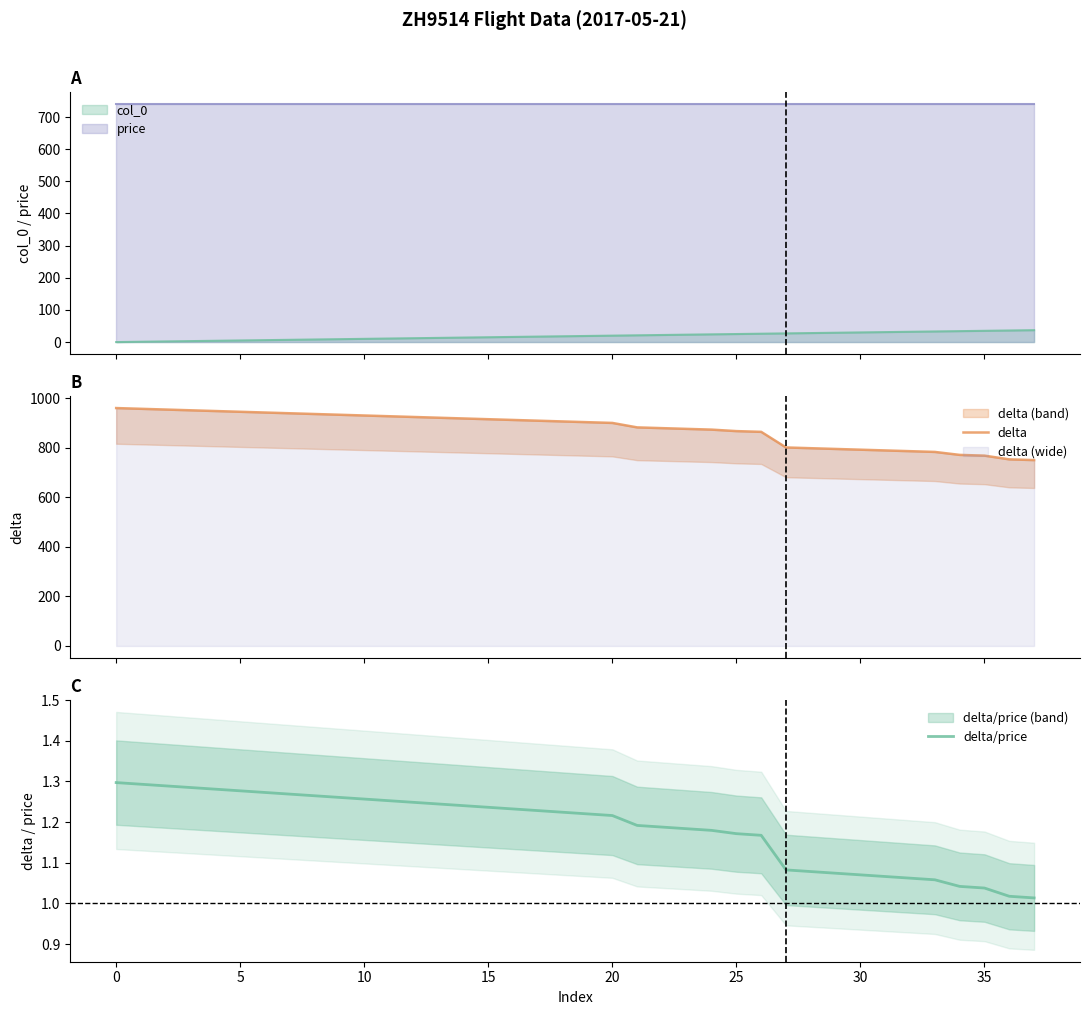

True or false: delta and delta/price cross at least once.

False